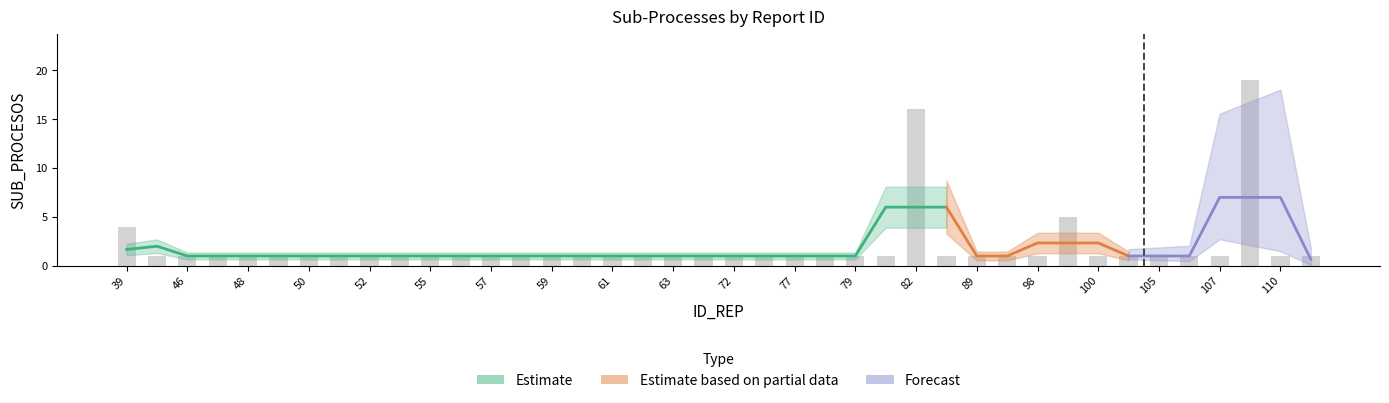

Rank the categories by value from lowest to highest.

44, 46, 47, 48, 49, 50, 51, 52, 54, 55, 56, 57, 58, 59, 60, 61, 62, 63, 71, 72, 76, 77, 78, 79, 80, 88, 89, 96, 98, 100, 102, 105, 106, 107, 110, 117, 39, 99, 82, 108